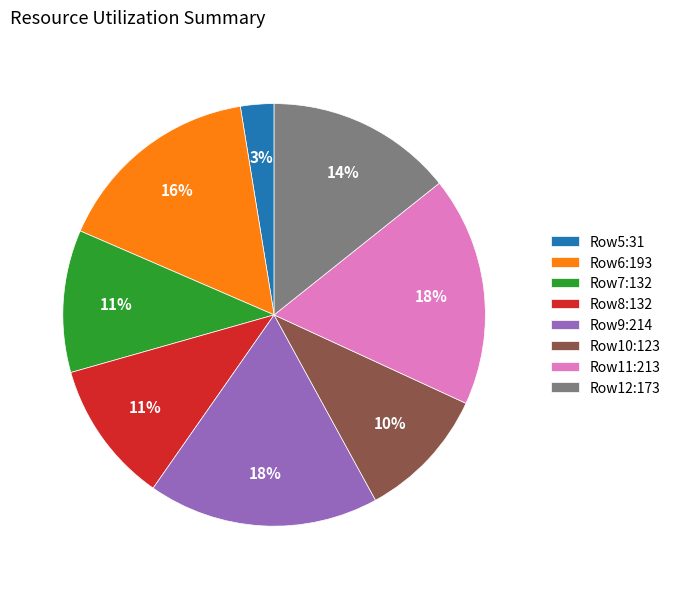

What is the smallest slice in the pie chart?

Row5:31